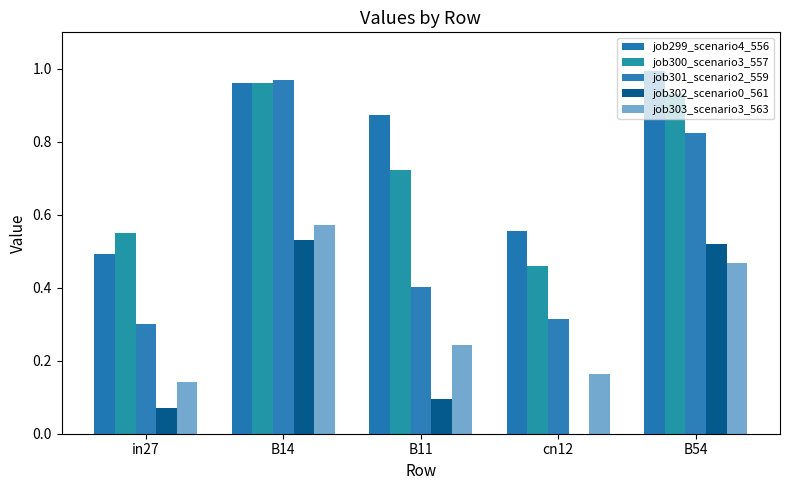

What position from the left is B14?

2